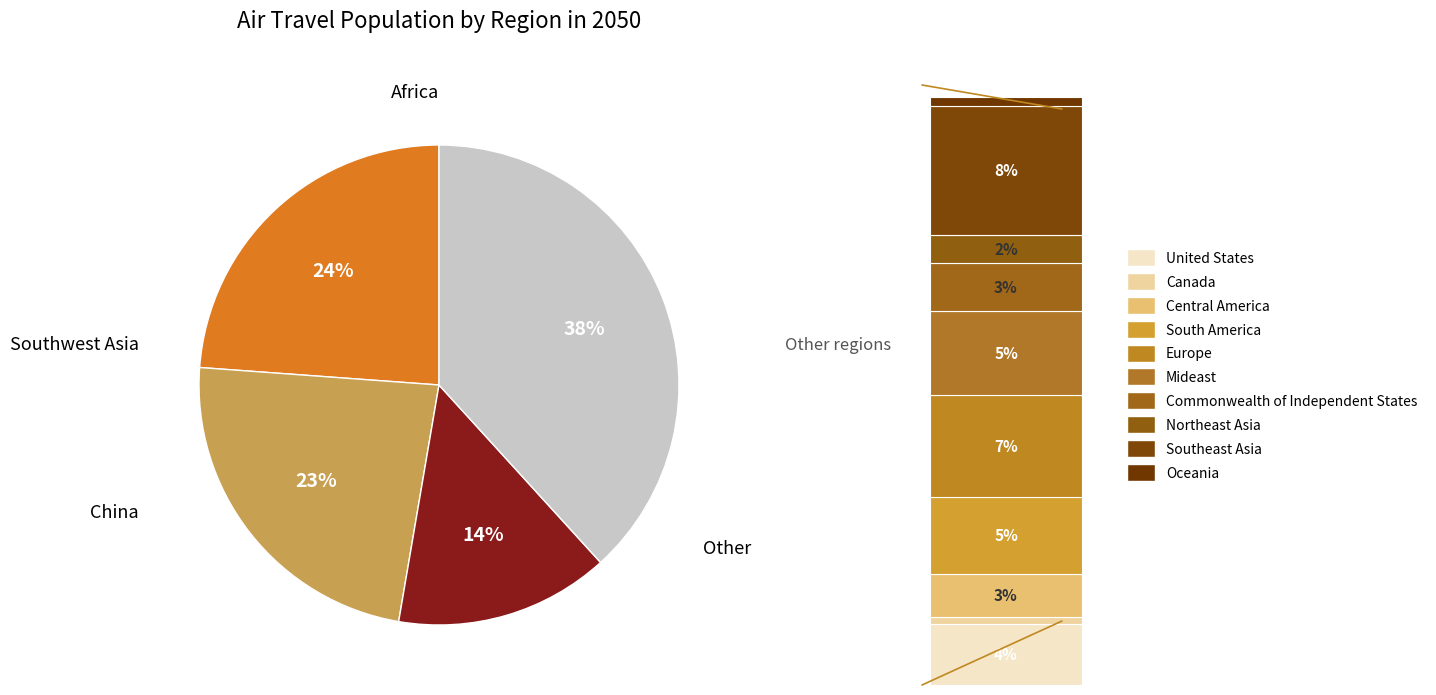

To the nearest percent, what percentage of the pie is Commonwealth of Independent States?

3%